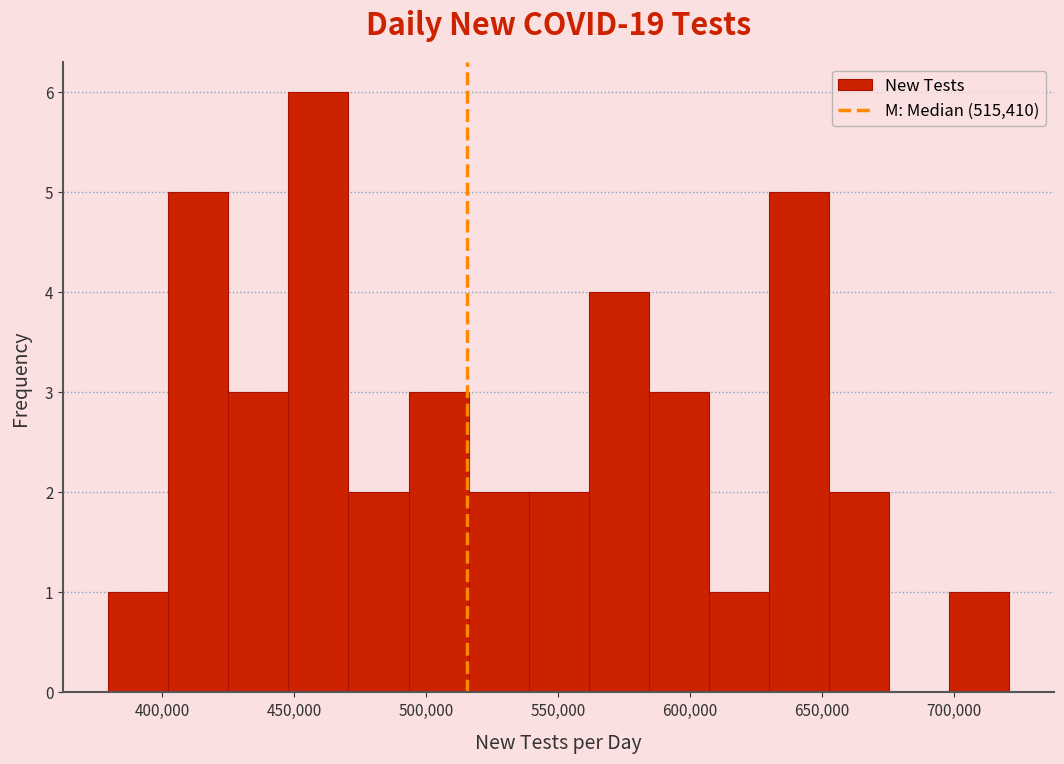

Over which range of the x-axis is the bar tallest?

450000 to 470000